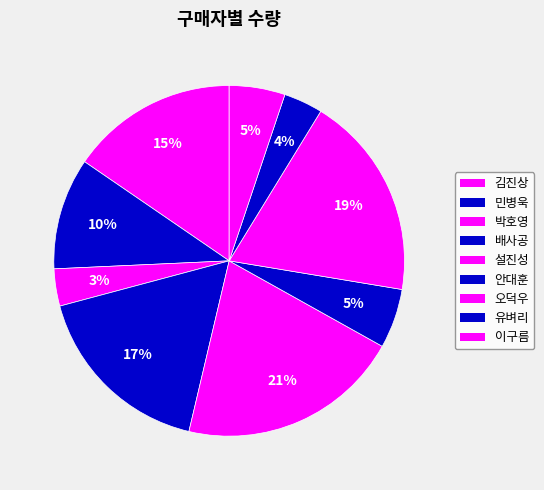

Which slice is the smallest?

박호영